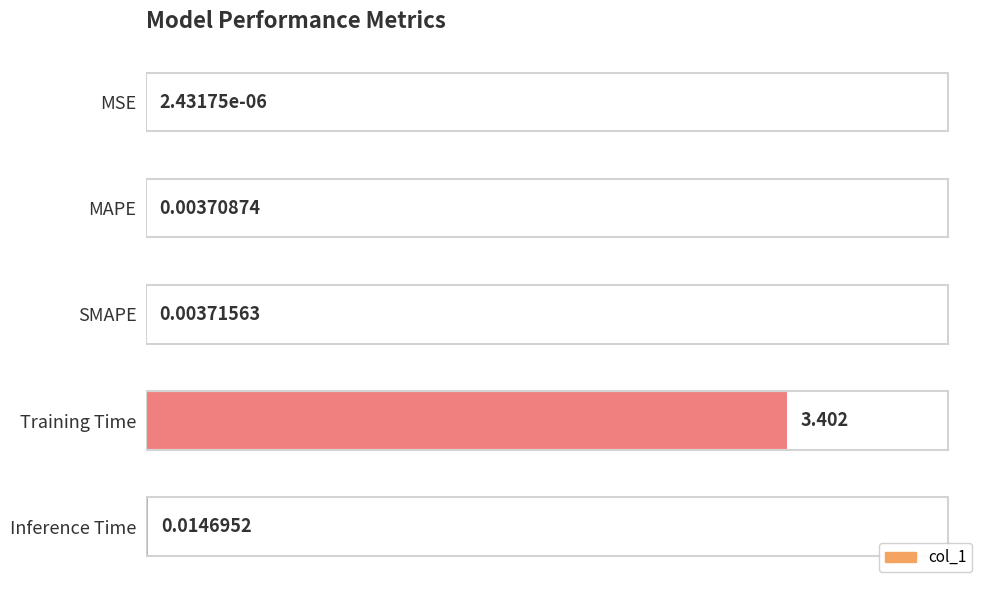

Are the bars grouped side by side (vs. stacked)?

No